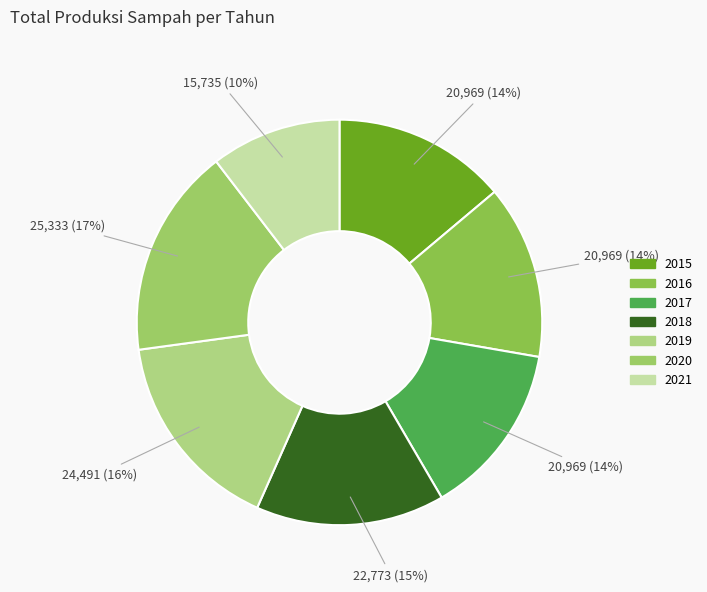

What is the largest slice in the pie chart?

2020